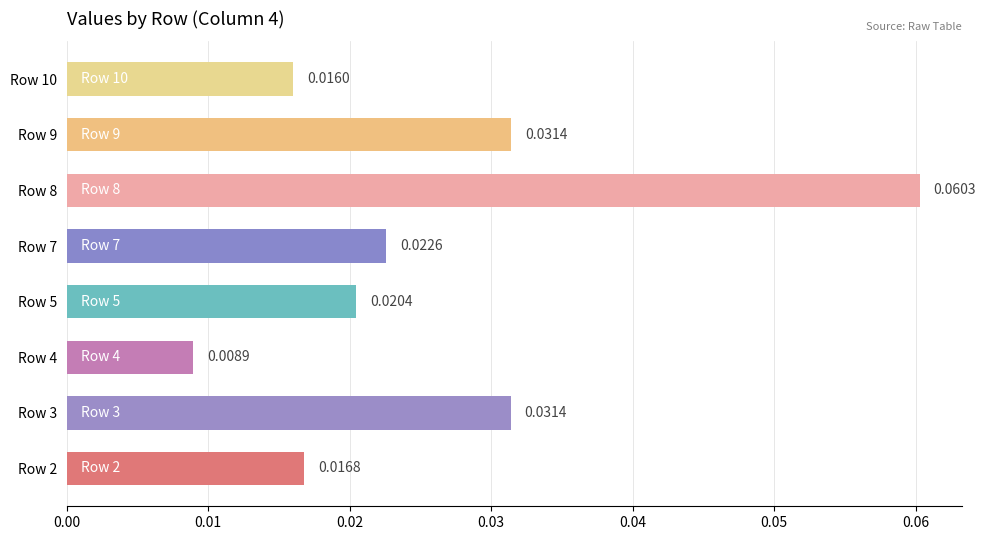

Which has a higher value, Row 7 or Row 4?

Row 7